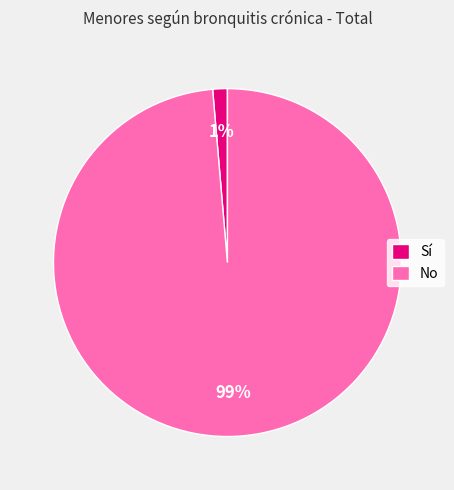

Which has a higher value, Sí or No?

No